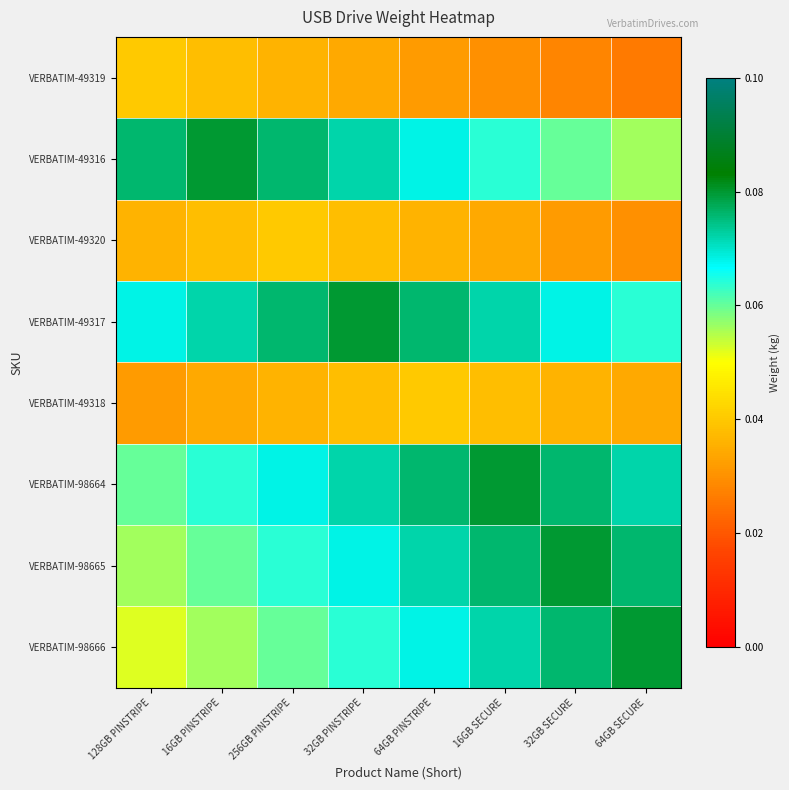

Reading left to right, extract all data points from this chart.

VERBATIM-49319: 128GB PINSTRIPE=0.0	16GB PINSTRIPE=0.0	256GB PINSTRIPE=0.0	32GB PINSTRIPE=0.0	64GB PINSTRIPE=0.0	16GB SECURE=0.0	32GB SECURE=0.0	64GB SECURE=0.0
VERBATIM-49316: 128GB PINSTRIPE=0.1	16GB PINSTRIPE=0.1	256GB PINSTRIPE=0.1	32GB PINSTRIPE=0.1	64GB PINSTRIPE=0.1	16GB SECURE=0.1	32GB SECURE=0.1	64GB SECURE=0.1
VERBATIM-49320: 128GB PINSTRIPE=0.0	16GB PINSTRIPE=0.0	256GB PINSTRIPE=0.0	32GB PINSTRIPE=0.0	64GB PINSTRIPE=0.0	16GB SECURE=0.0	32GB SECURE=0.0	64GB SECURE=0.0
VERBATIM-49317: 128GB PINSTRIPE=0.1	16GB PINSTRIPE=0.1	256GB PINSTRIPE=0.1	32GB PINSTRIPE=0.1	64GB PINSTRIPE=0.1	16GB SECURE=0.1	32GB SECURE=0.1	64GB SECURE=0.1
VERBATIM-49318: 128GB PINSTRIPE=0.0	16GB PINSTRIPE=0.0	256GB PINSTRIPE=0.0	32GB PINSTRIPE=0.0	64GB PINSTRIPE=0.0	16GB SECURE=0.0	32GB SECURE=0.0	64GB SECURE=0.0
VERBATIM-98664: 128GB PINSTRIPE=0.1	16GB PINSTRIPE=0.1	256GB PINSTRIPE=0.1	32GB PINSTRIPE=0.1	64GB PINSTRIPE=0.1	16GB SECURE=0.1	32GB SECURE=0.1	64GB SECURE=0.1
VERBATIM-98665: 128GB PINSTRIPE=0.1	16GB PINSTRIPE=0.1	256GB PINSTRIPE=0.1	32GB PINSTRIPE=0.1	64GB PINSTRIPE=0.1	16GB SECURE=0.1	32GB SECURE=0.1	64GB SECURE=0.1
VERBATIM-98666: 128GB PINSTRIPE=0.1	16GB PINSTRIPE=0.1	256GB PINSTRIPE=0.1	32GB PINSTRIPE=0.1	64GB PINSTRIPE=0.1	16GB SECURE=0.1	32GB SECURE=0.1	64GB SECURE=0.1